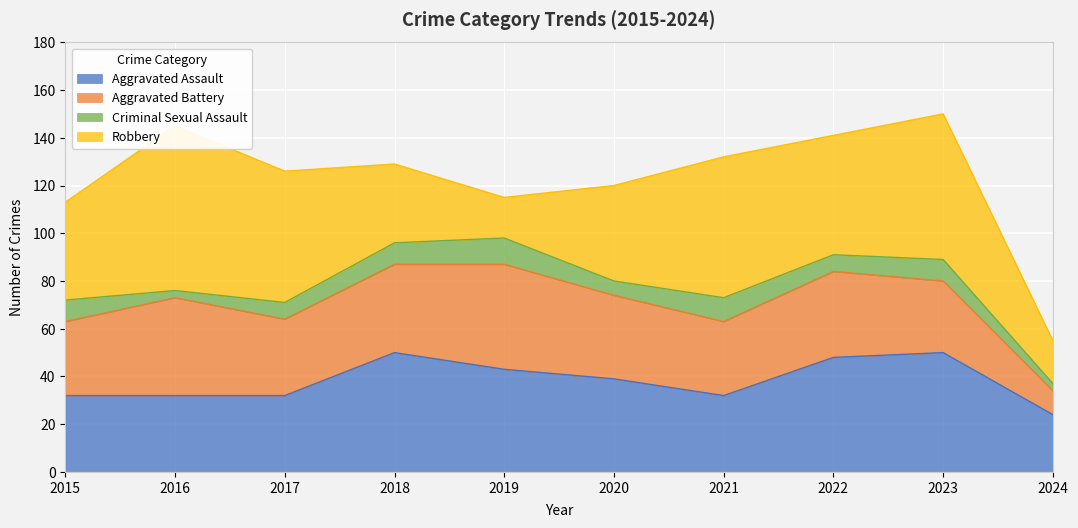

Where is the first local minimum for Robbery?

2019